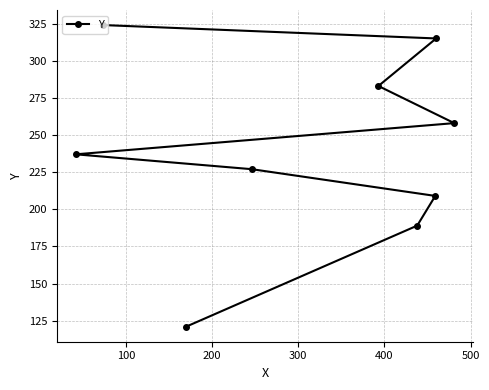

What is the difference between the maximum and second lowest values?

135